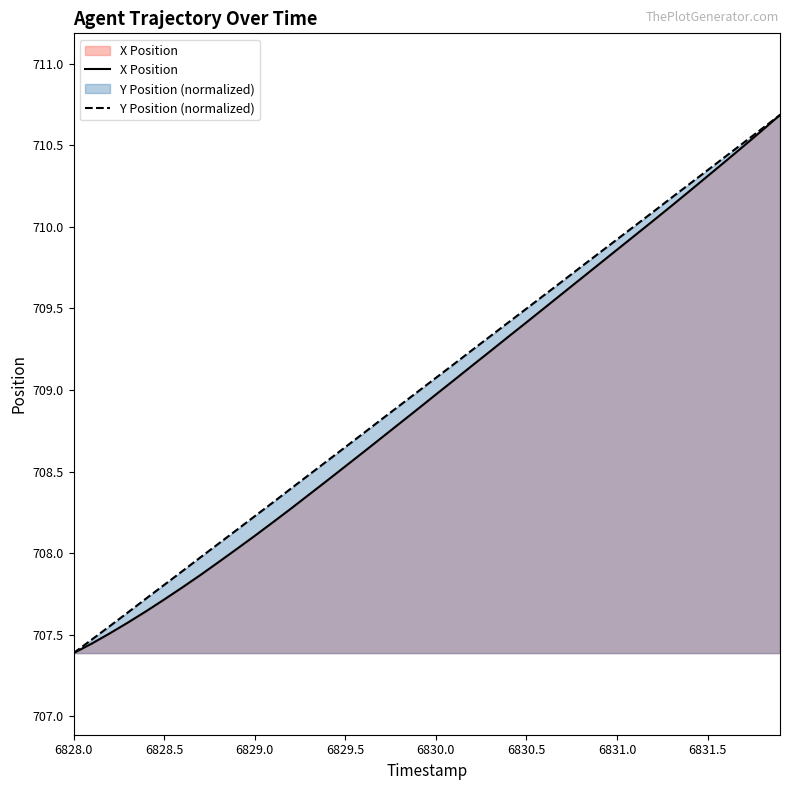

At which label does Y Position first exceed 709?

6830.0